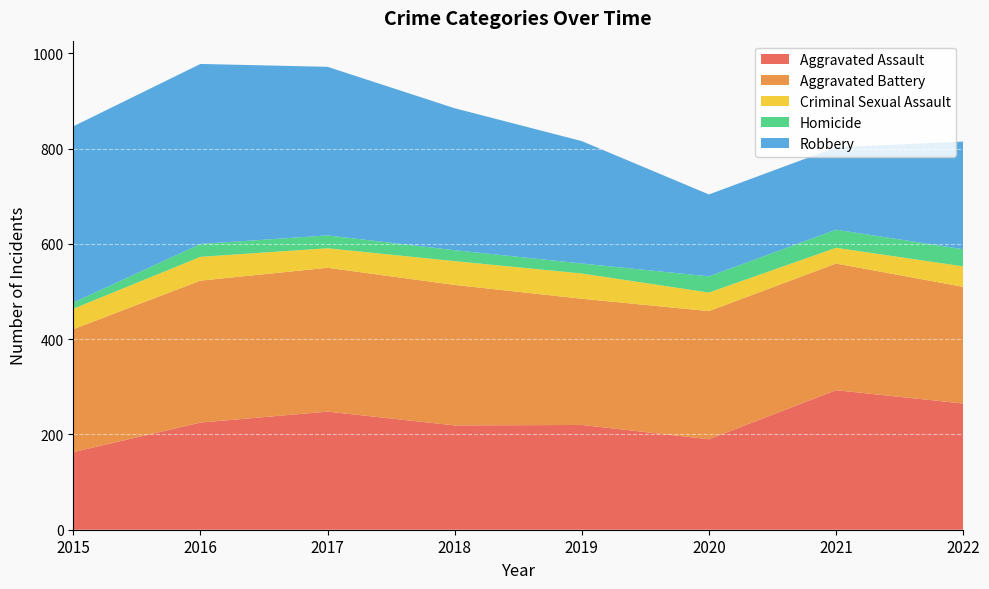

Reading left to right, transcribe all the data shown in this chart.

Aggravated Assault: 2015=163	2016=225	2017=248	2018=219	2019=220	2020=190	2021=293	2022=265
Aggravated Battery: 2015=258	2016=298	2017=302	2018=295	2019=265	2020=269	2021=266	2022=245
Criminal Sexual Assault: 2015=43	2016=50	2017=41	2018=50	2019=53	2020=39	2021=33	2022=43
Homicide: 2015=13	2016=27	2017=27	2018=23	2019=21	2020=34	2021=38	2022=36
Robbery: 2015=370	2016=378	2017=354	2018=298	2019=257	2020=172	2021=173	2022=226